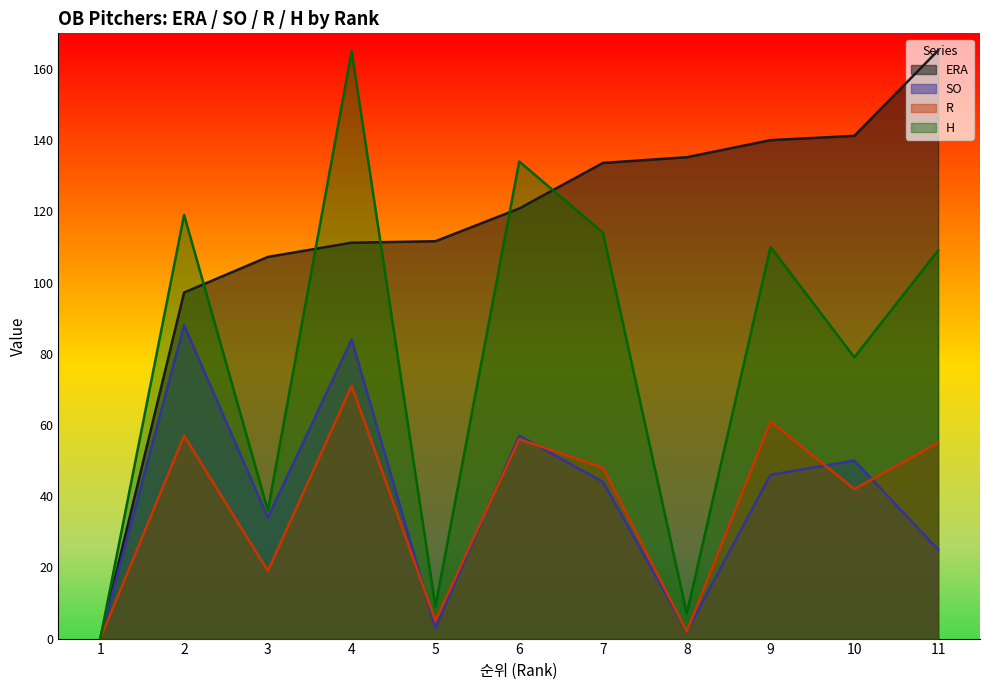

Reading left to right, list all the values displayed in this chart.

ERA: 0.0	97.2	107.2	111.2	111.6	120.8	133.6	135.2	140.0	141.2	165.2
SO: 0.0	88.0	34.0	84.0	3.0	57.0	44.0	2.0	46.0	50.0	25.0
R: 0.0	57.0	19.0	71.0	5.0	56.0	48.0	2.0	61.0	42.0	55.0
H: 0.0	119.0	36.0	165.0	9.0	134.0	114.0	7.0	110.0	79.0	109.0